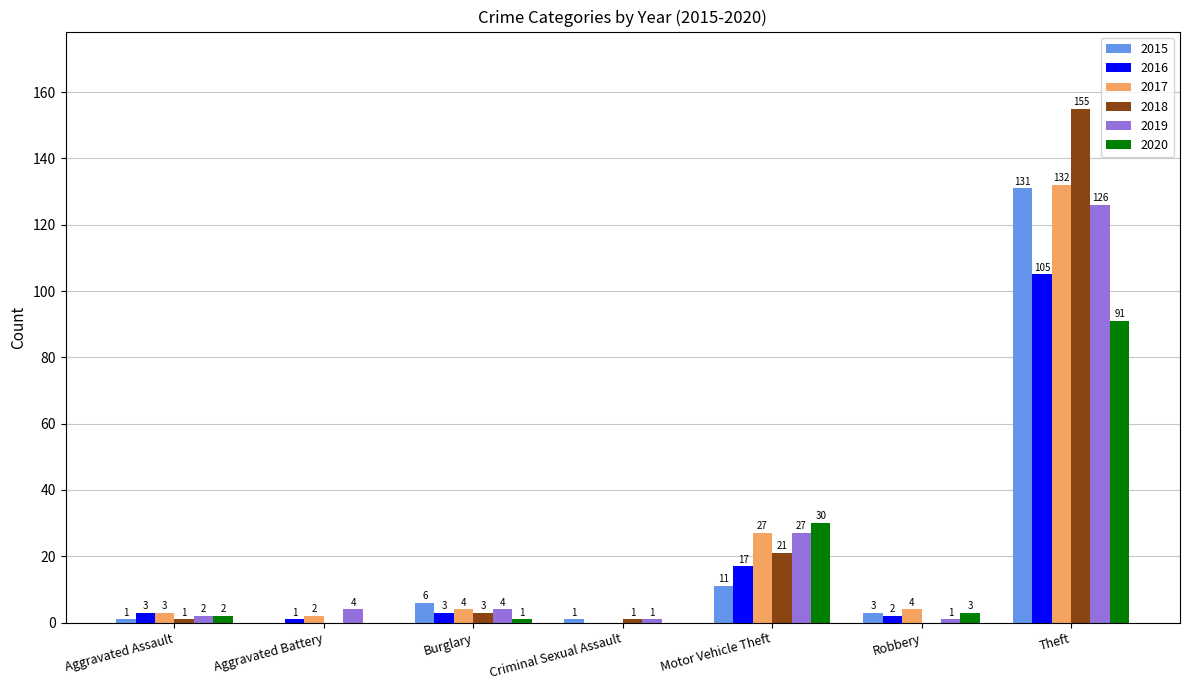

What is the total value across all series at Burglary?

21